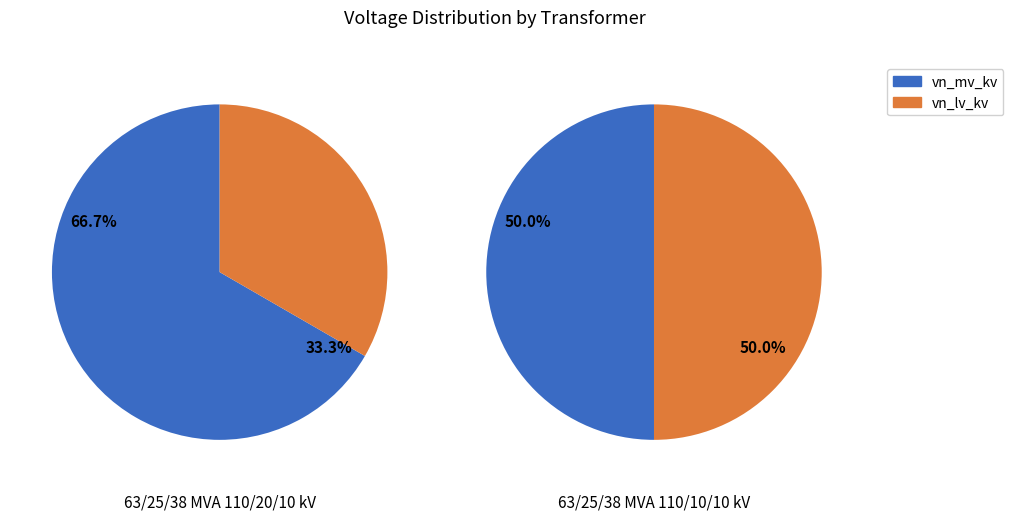

Is it true that 63/25/38 MVA 110/10/10 kV is 50% of the pie?

True